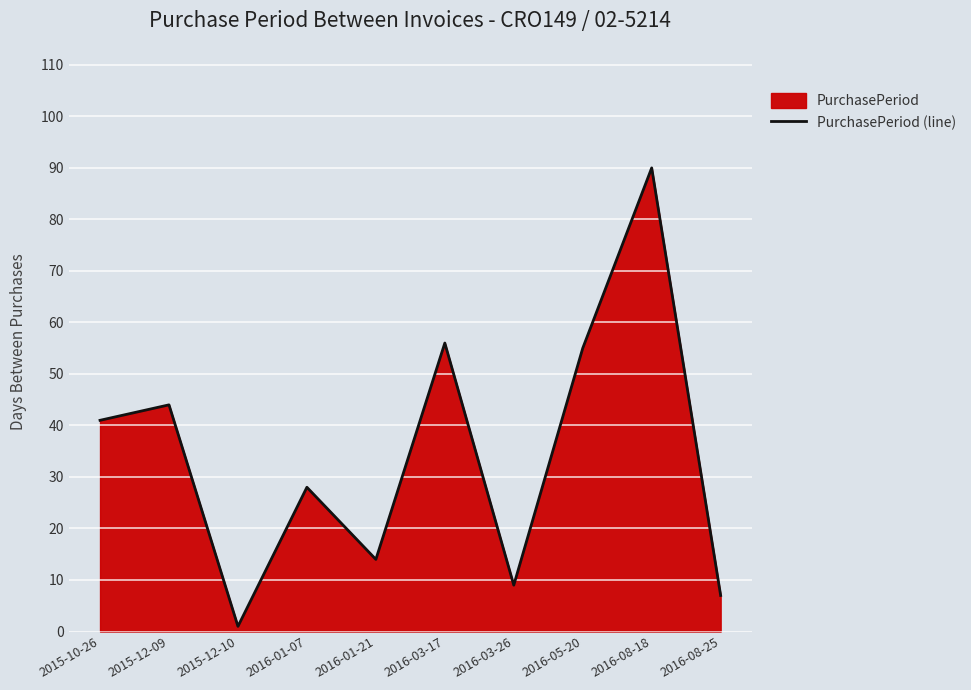

The value at 2015-10-26 is 62. True or false?

False